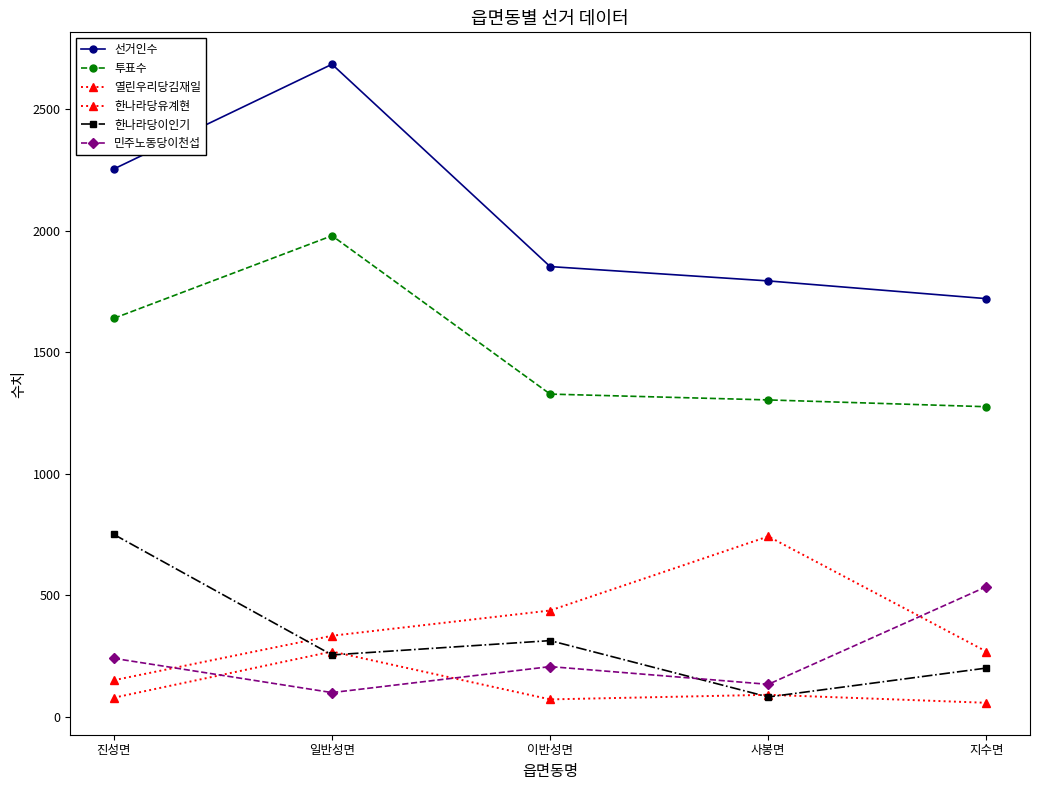

How many interior local peaks does the 투표수 series have?

1